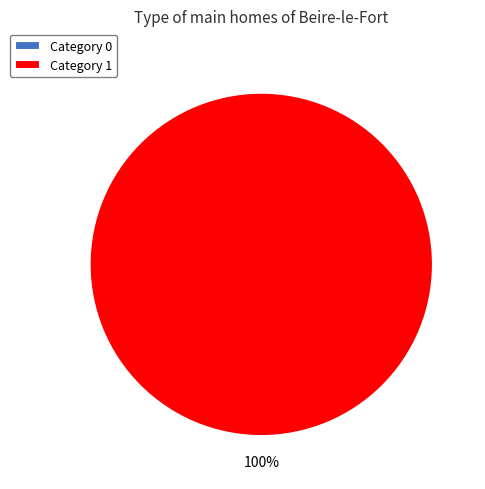

Between 1 and 0, which is larger?

1